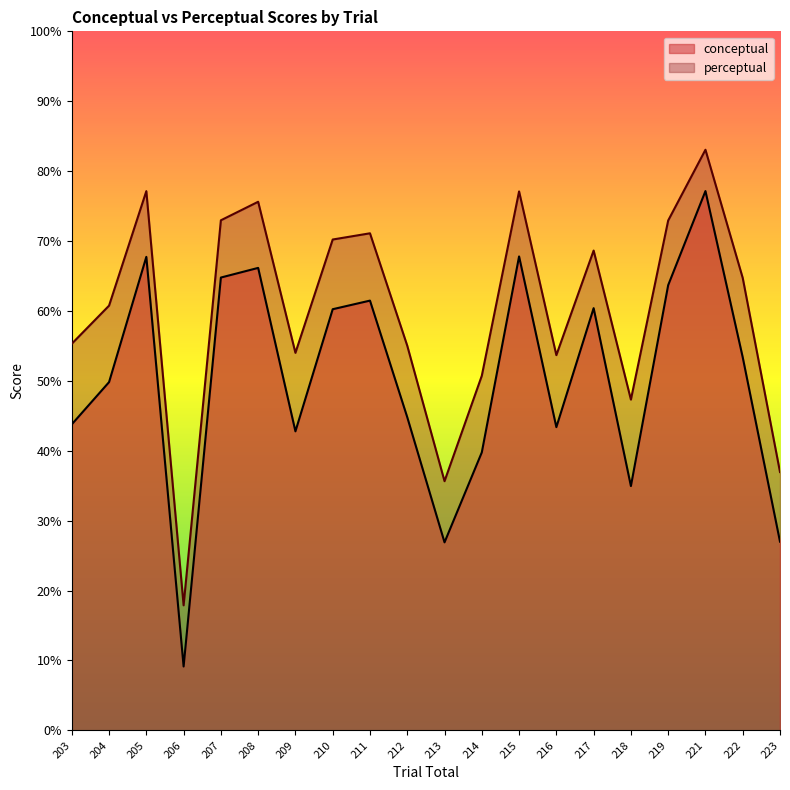

Which series has the largest total across all categories?

perceptual